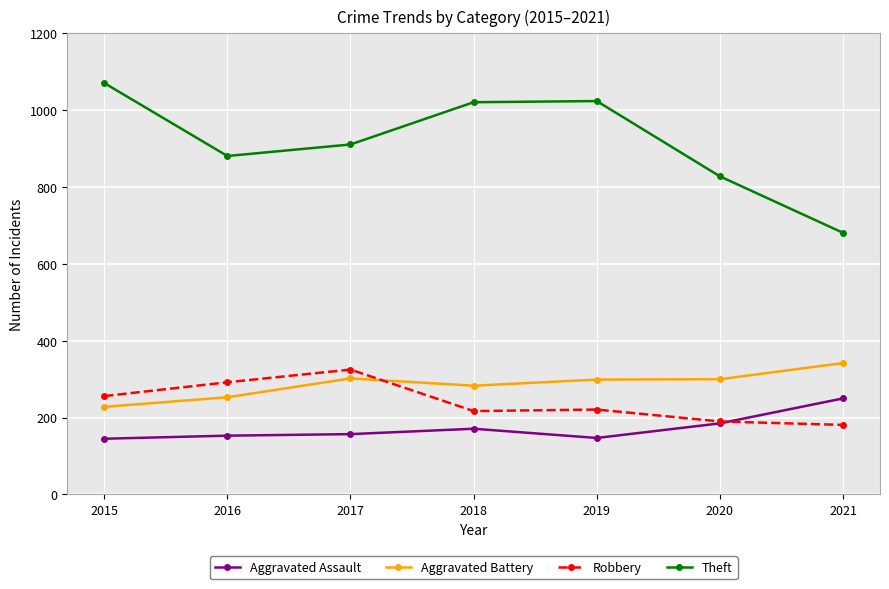

True or false: Theft and Aggravated Battery intersect in this chart.

False